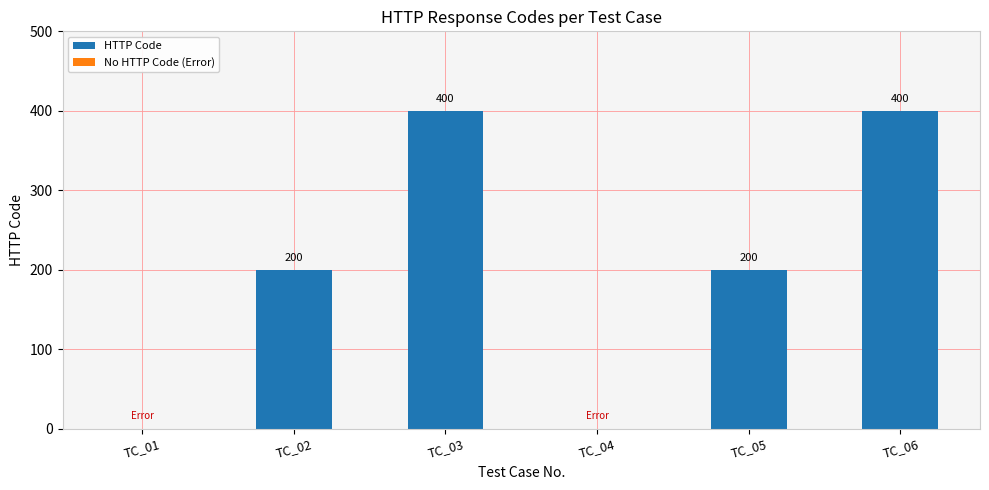

What is the approximate value at TC_05, to the nearest 10?

200